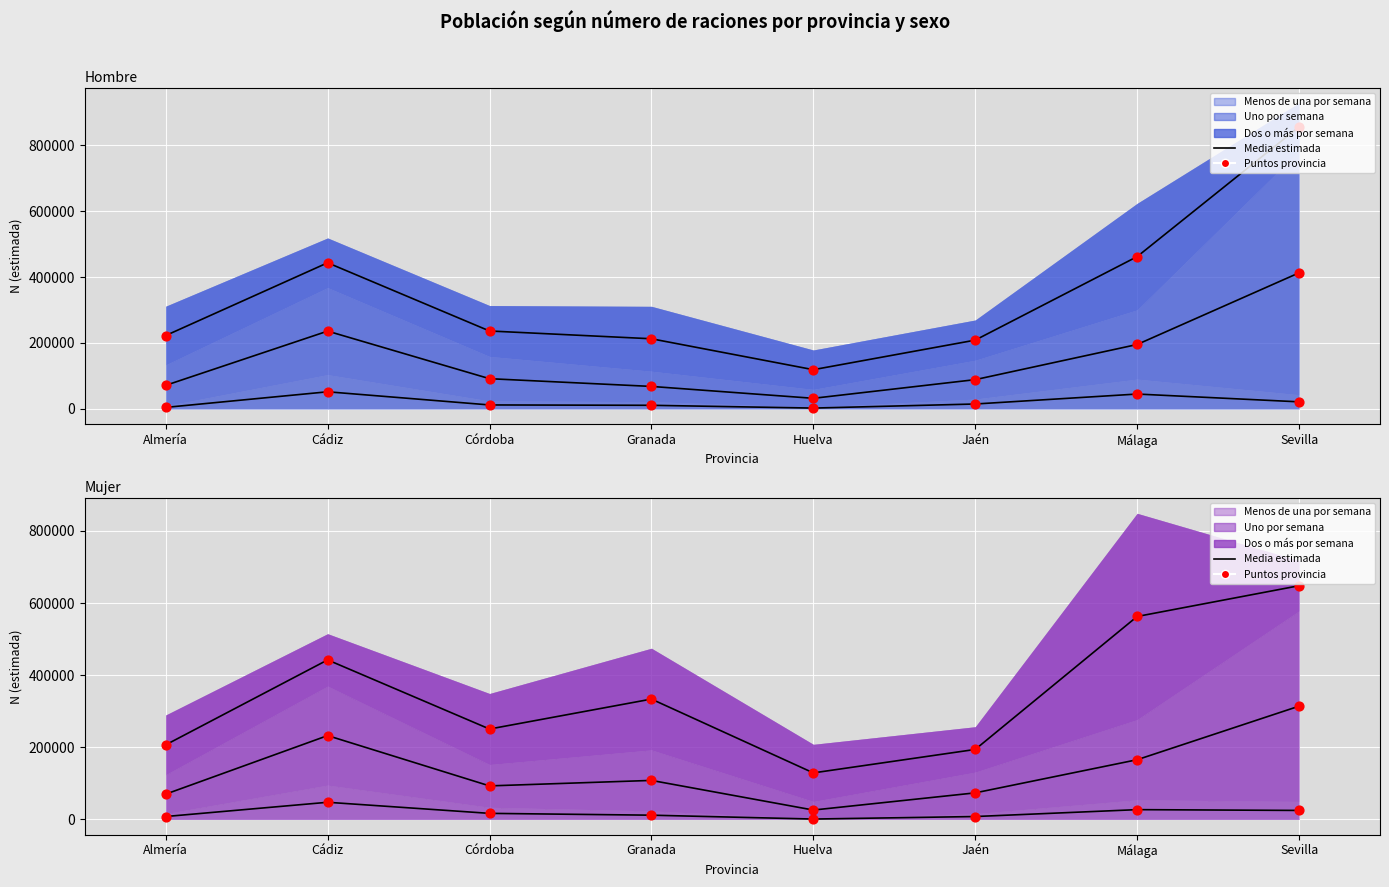

At how many categories does at least one series exceed 173787?

7